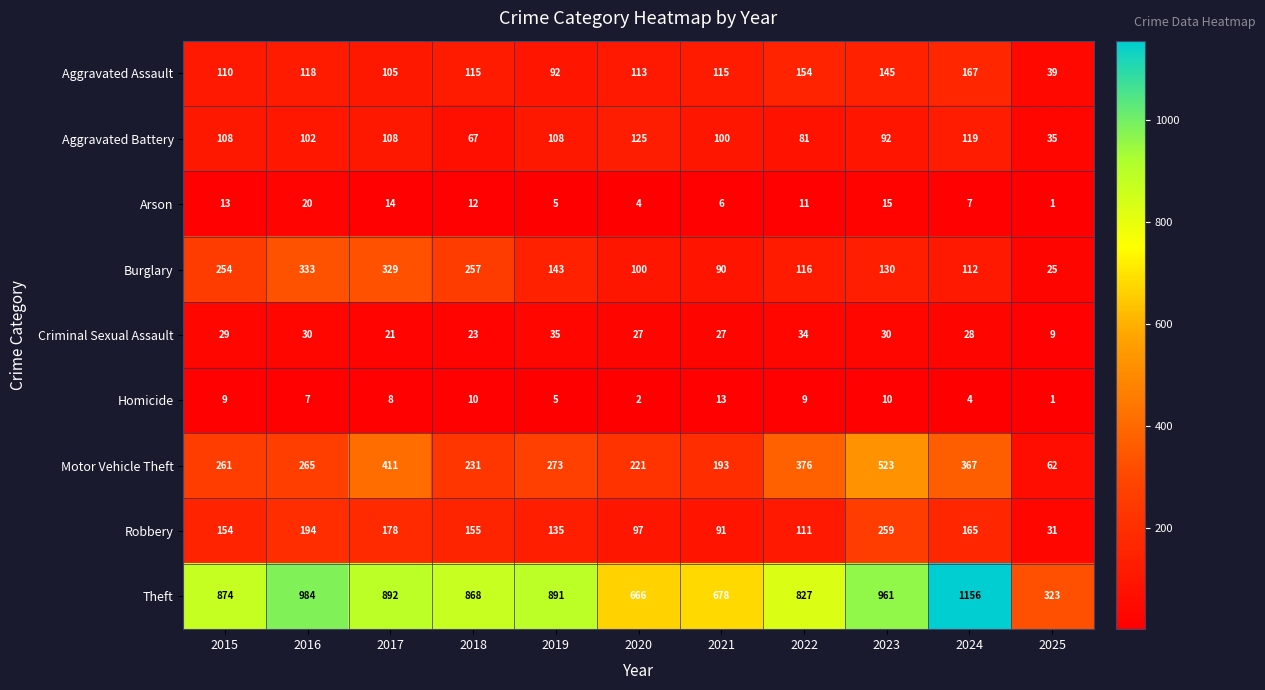

Which series has the largest total across all categories?

Theft